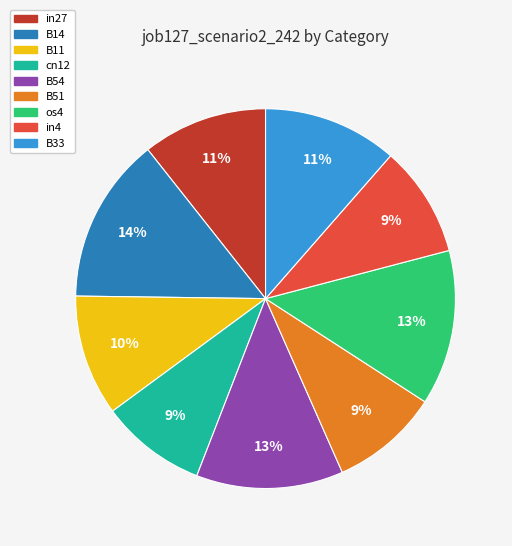

How many slices are in this pie chart?

9